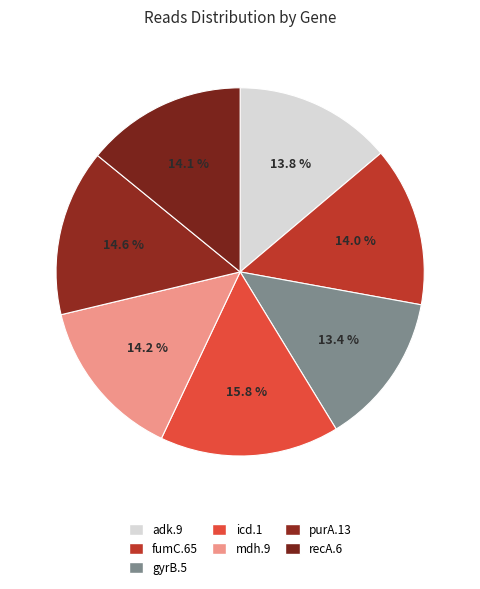

Count the number of slices in the pie.

7